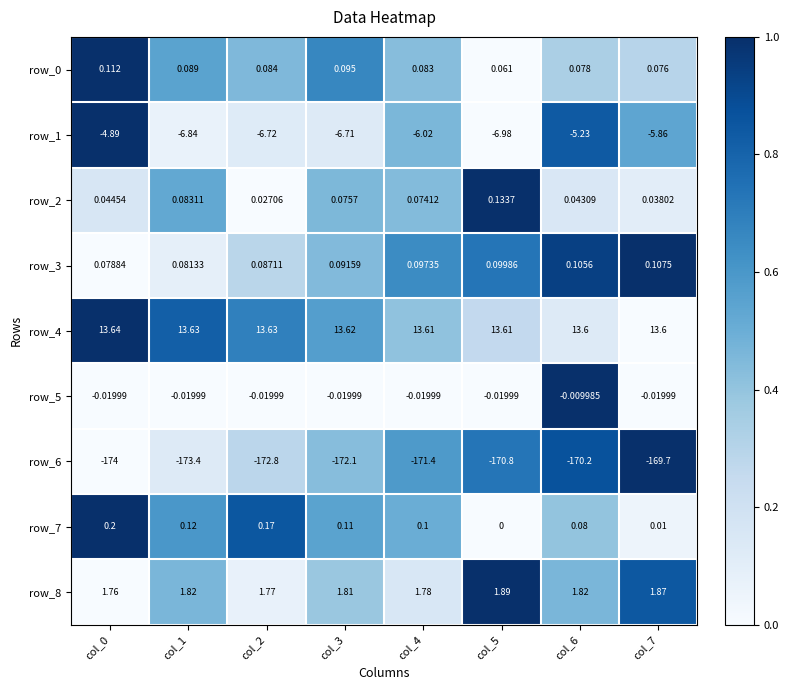

Which category has the highest value in the row_3 series?

col_7